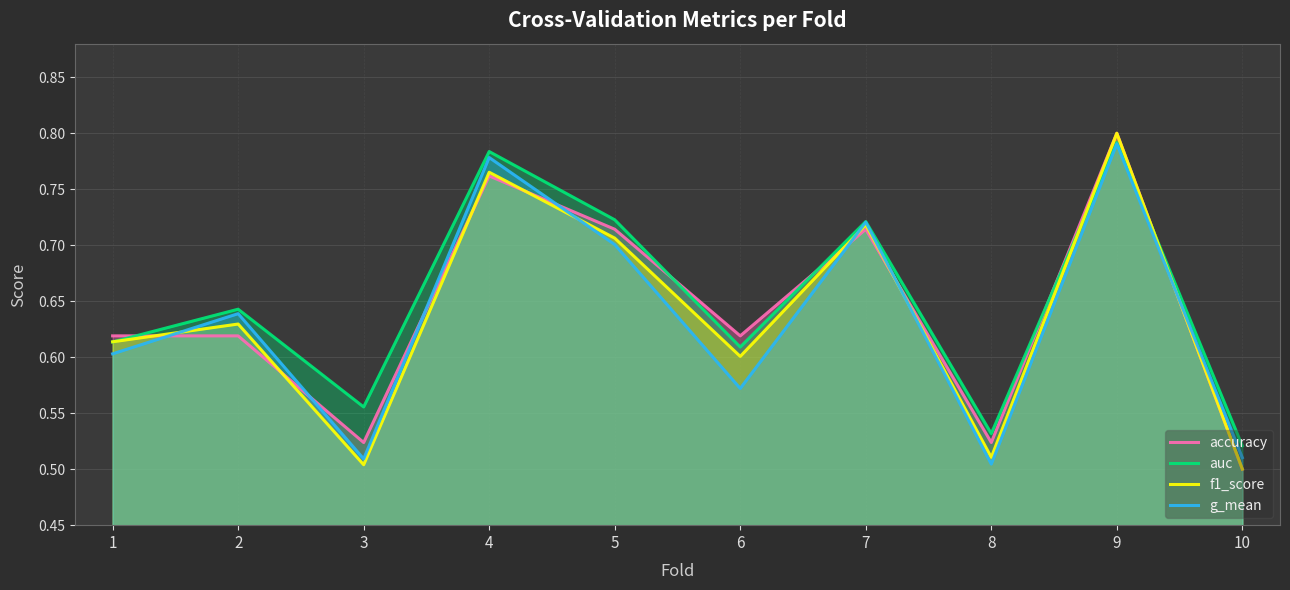

What are all the series names shown in the legend?

accuracy, auc, f1_score, g_mean